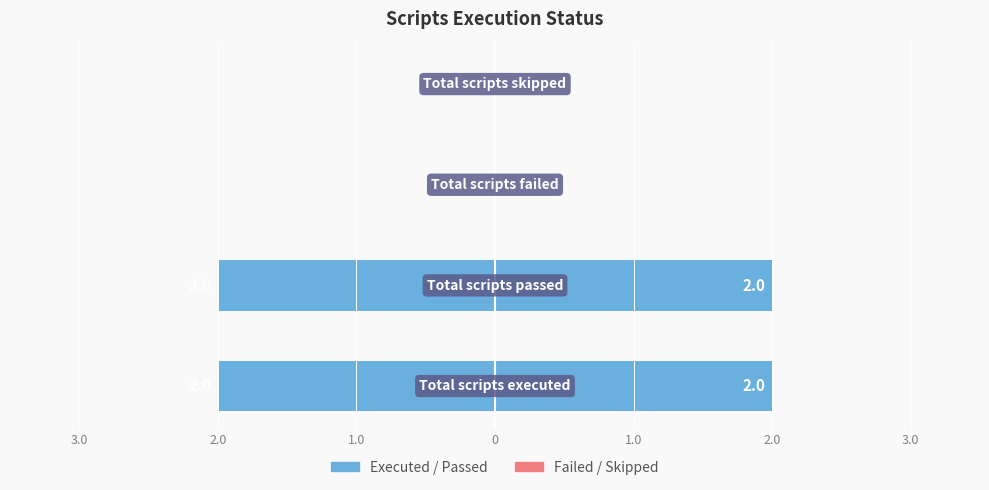

Count the values in the range -2 to 0.

4